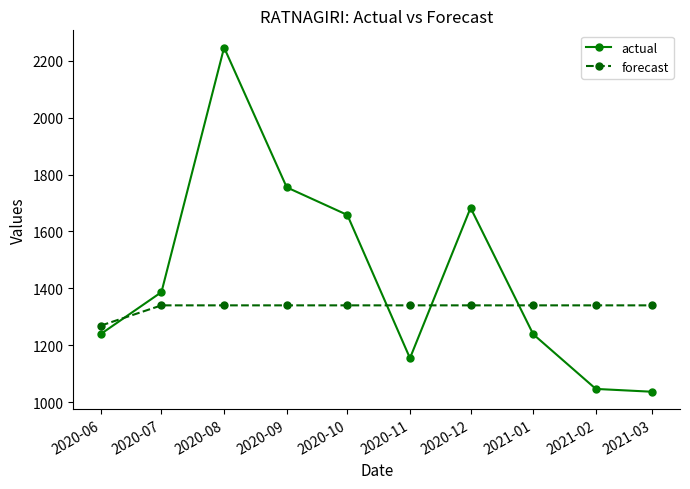

Which series has the largest total across all categories?

actual